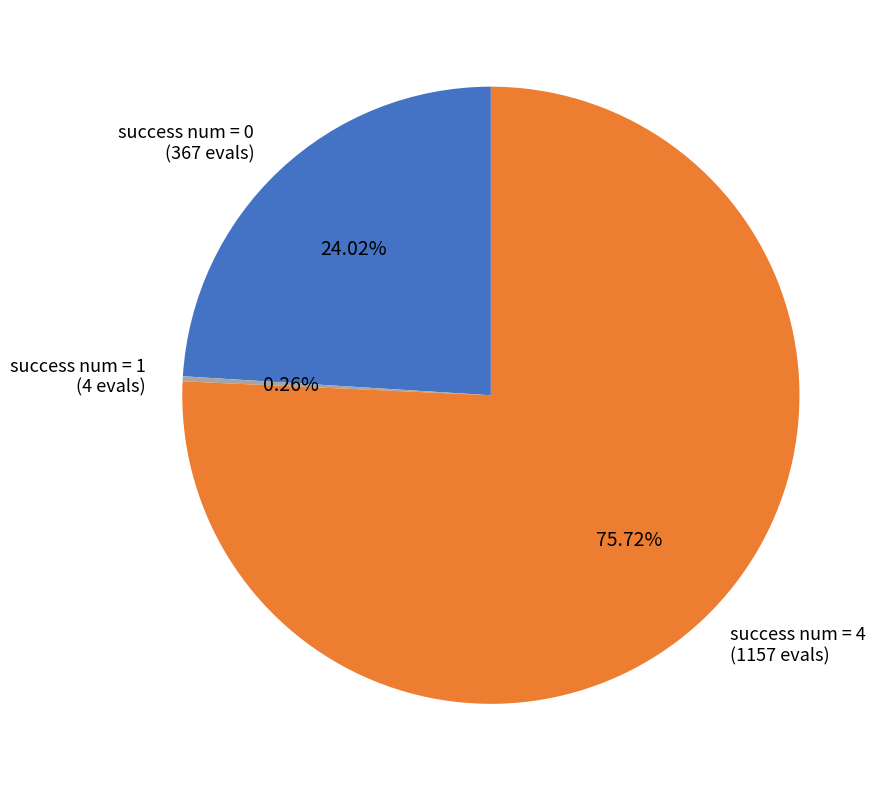

What is the ratio of the value at success num = 4 (1157 evals) to the value at success num = 0 (367 evals)?

3.2